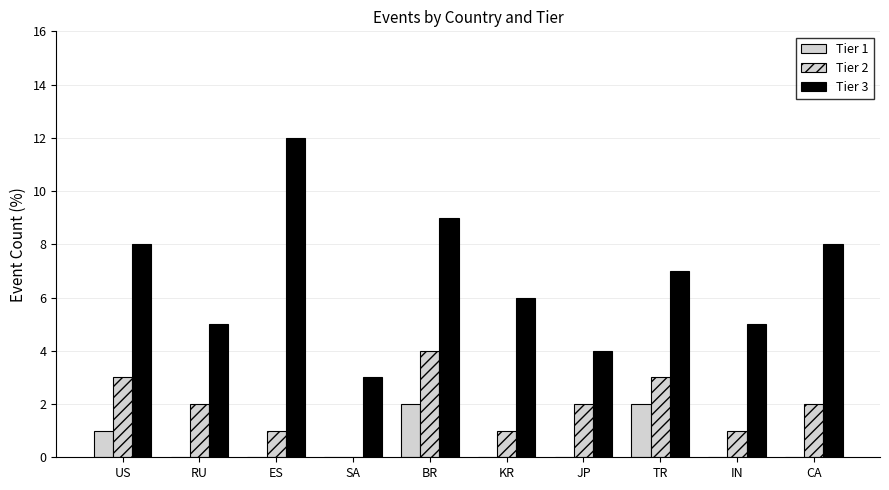

Reading left to right, extract all data points from this chart.

Tier 1: US=1	RU=0	ES=0	SA=0	BR=2	KR=0	JP=0	TR=2	IN=0	CA=0
Tier 2: US=3	RU=2	ES=1	SA=0	BR=4	KR=1	JP=2	TR=3	IN=1	CA=2
Tier 3: US=8	RU=5	ES=12	SA=3	BR=9	KR=6	JP=4	TR=7	IN=5	CA=8